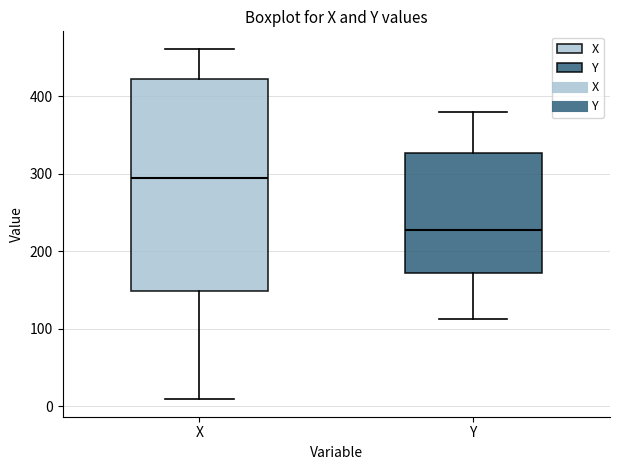

Comparing the boxes themselves (not the whiskers), which one is the tallest?

X